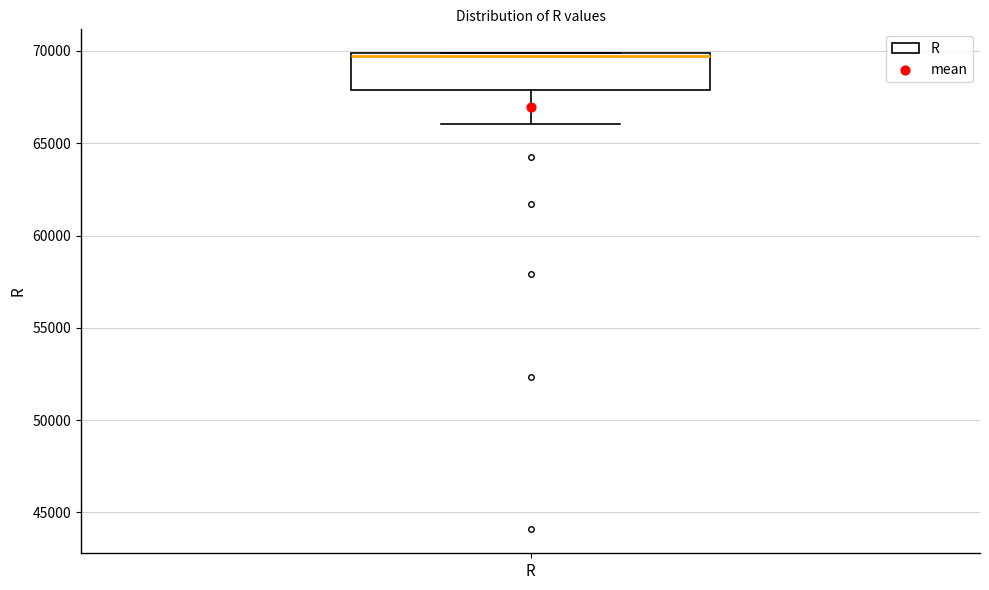

Read this box plot against the y-axis: the position of the median line, the range covered by the box, and the ends of both whiskers. The values are not printed on the chart, so give them approximately, as read against the axis.

median 69500, box 68000 to 70000, whiskers 66000 to 70000